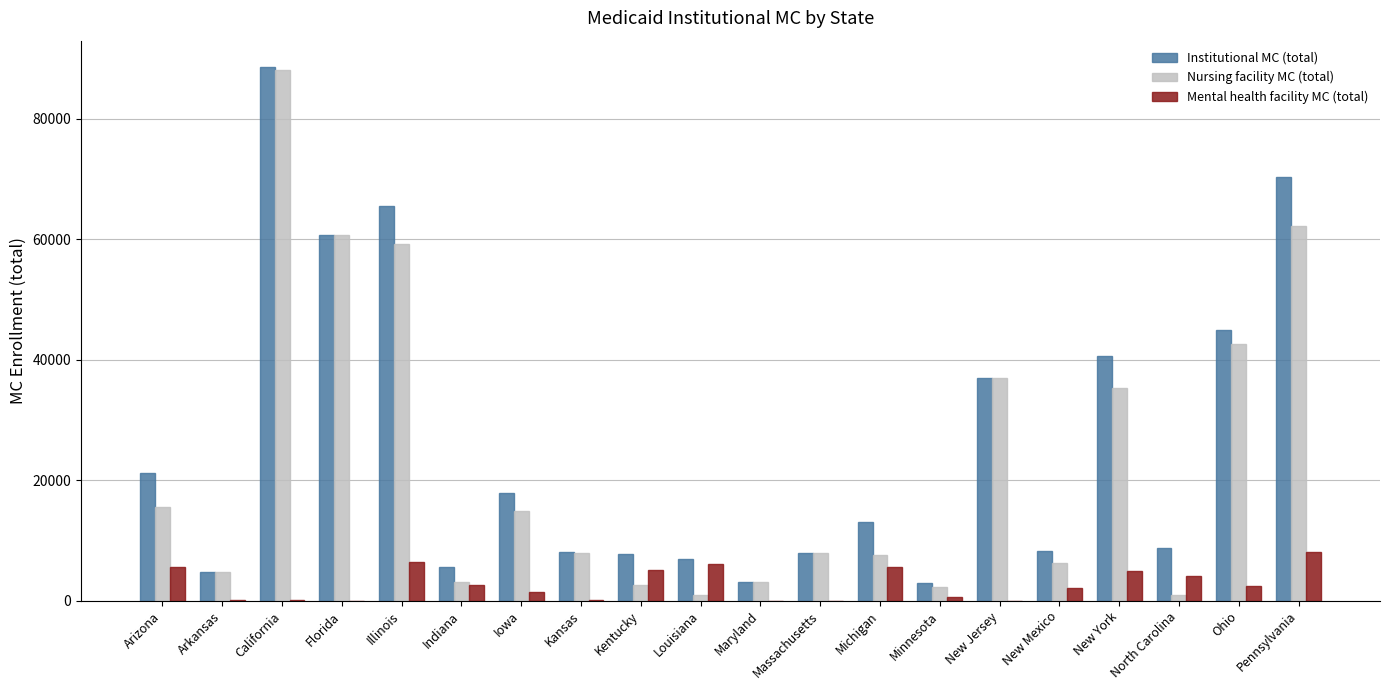

Is the value of Mental health facility MC (total) at Iowa greater than the value of Institutional MC (total) at Pennsylvania?

No